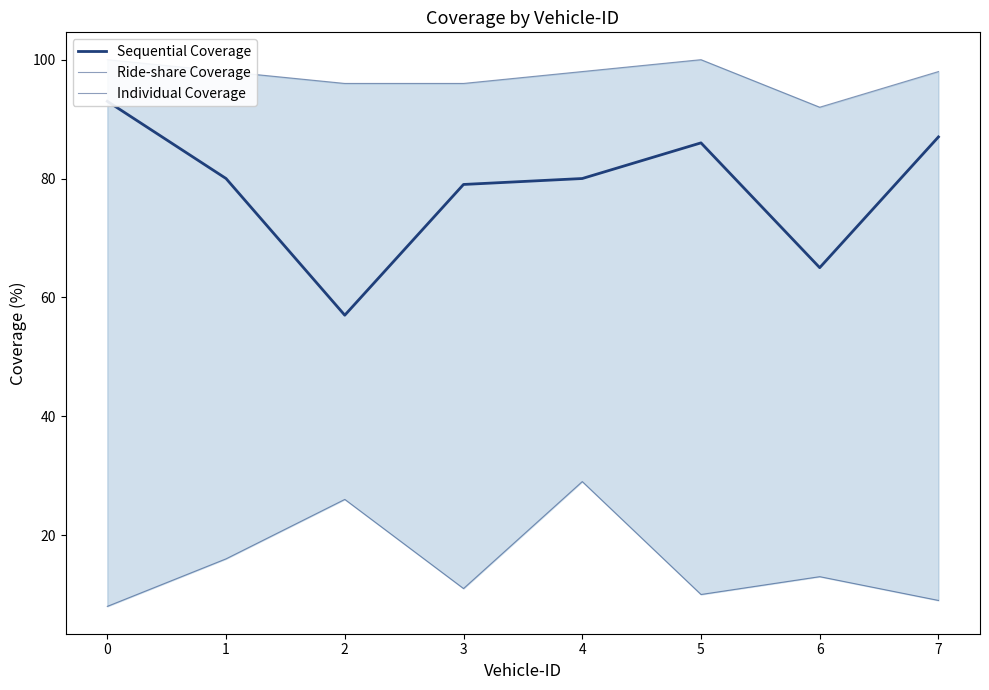

How many interior local valleys does the Sequential Coverage series have?

2